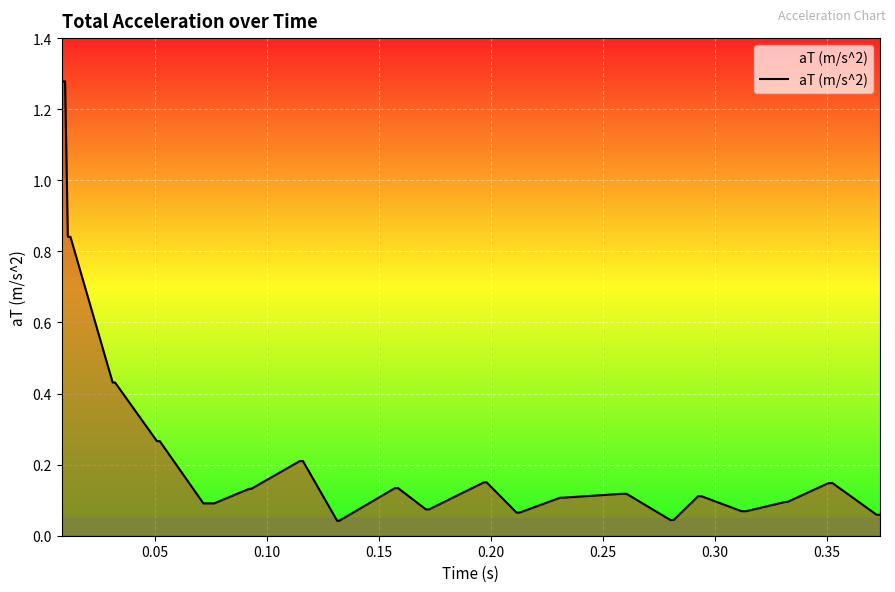

What is the difference between the maximum and minimum values?

1.2